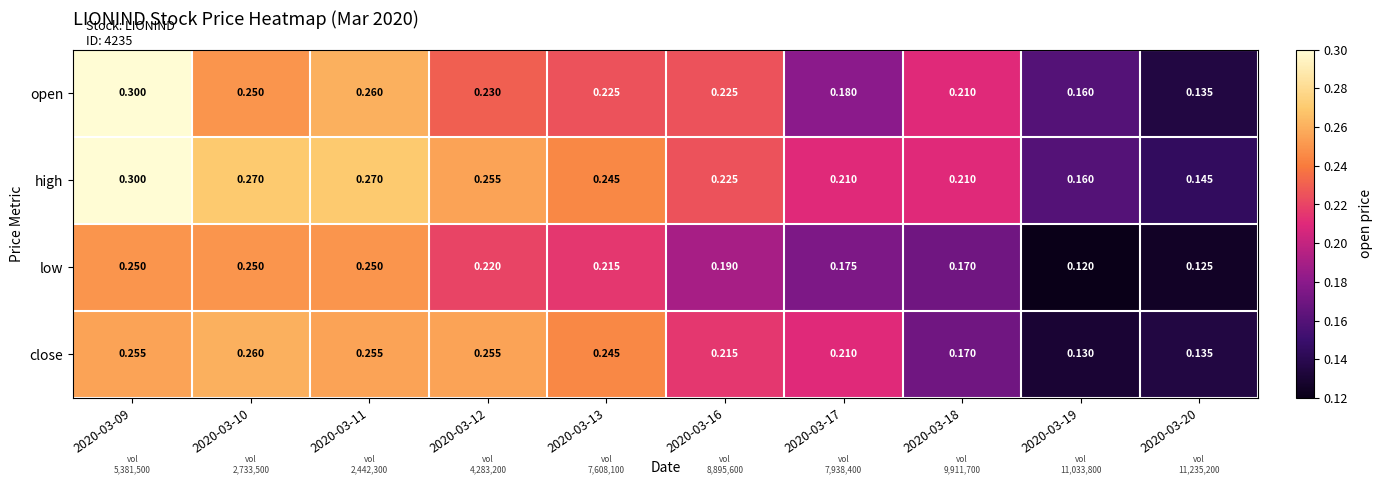

Between 2020-03-19 and 2020-03-20, which series saw the biggest shift?

open